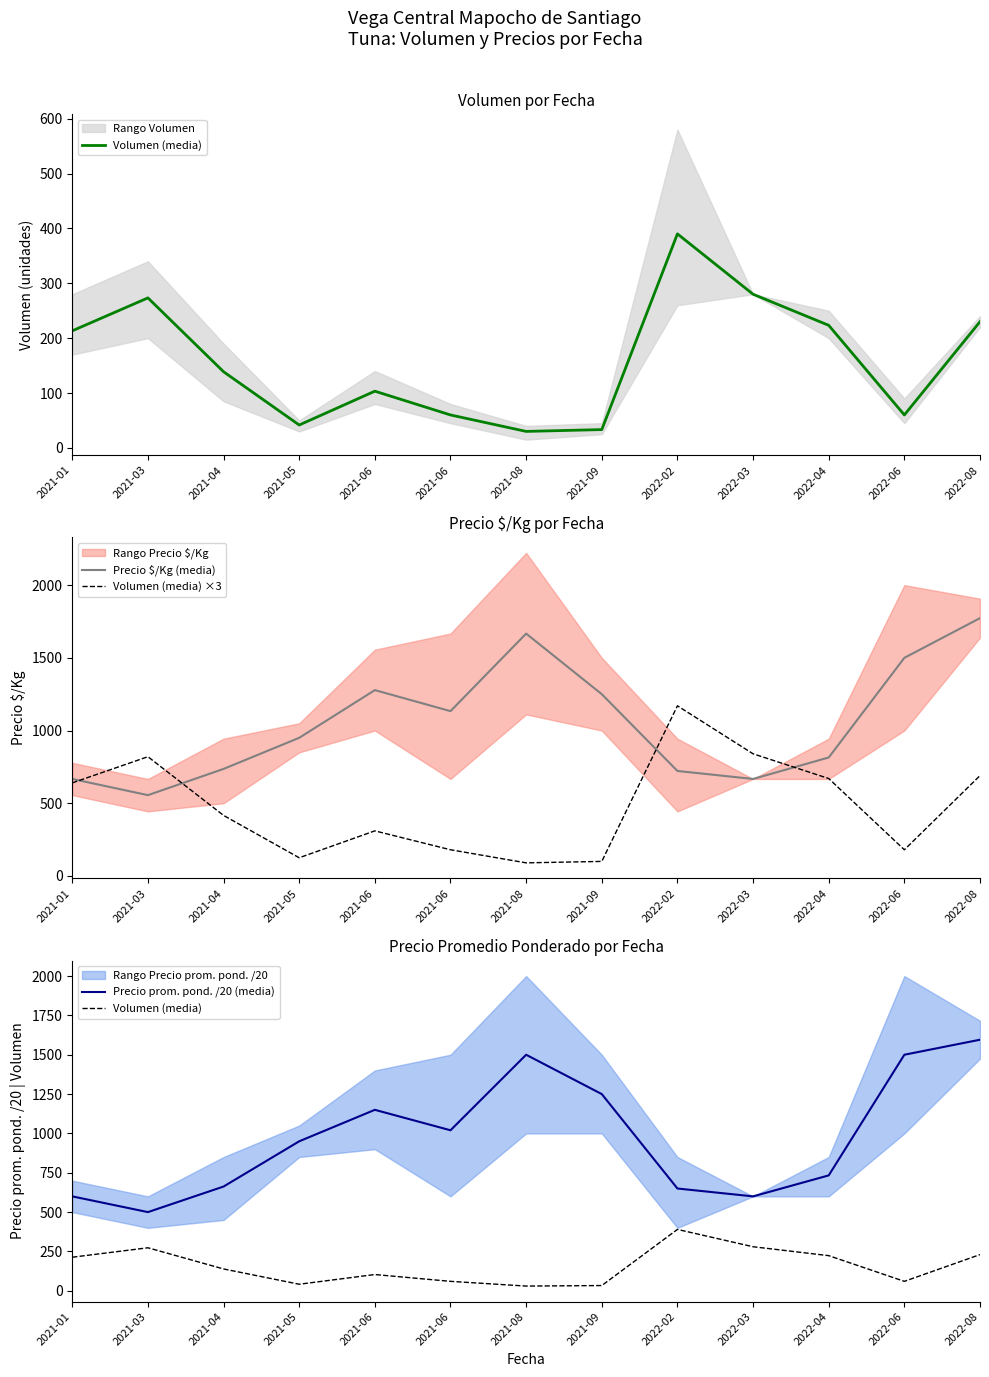

True or false: Volumen (media) and Volumen (media) ×3 cross at least once.

False